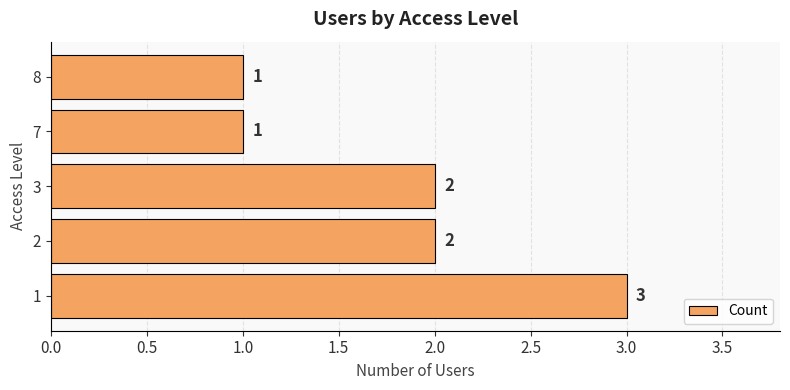

What is the sum of the values at 1 and 7?

4